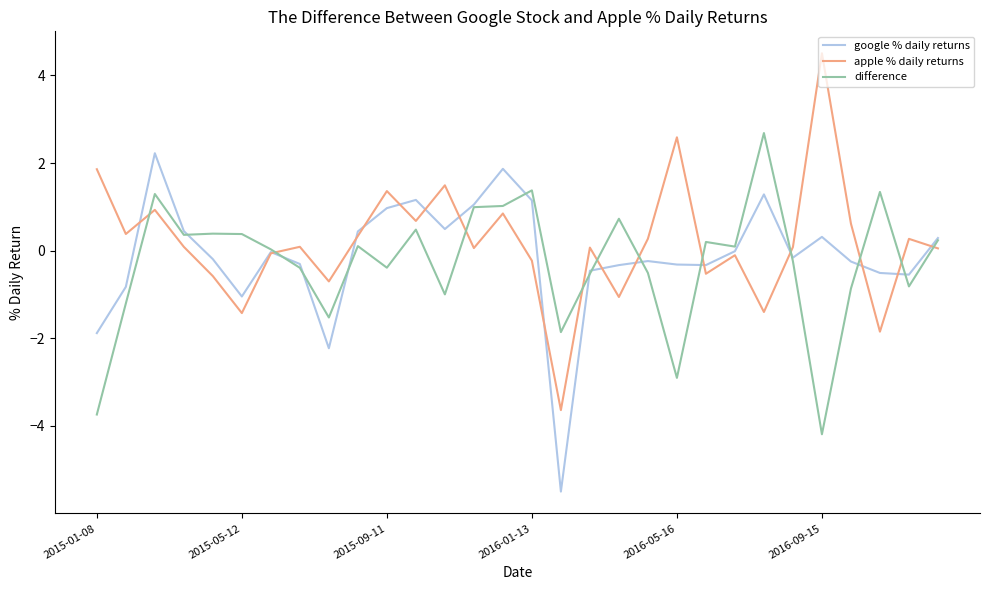

Which series ends up on top after the final intersection of apple % daily returns and difference?

difference